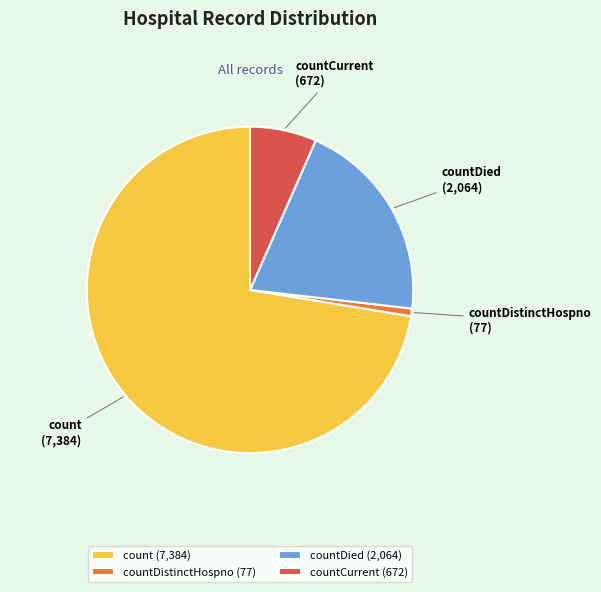

True or false: countDistinctHospno accounts for 10% of the total.

False